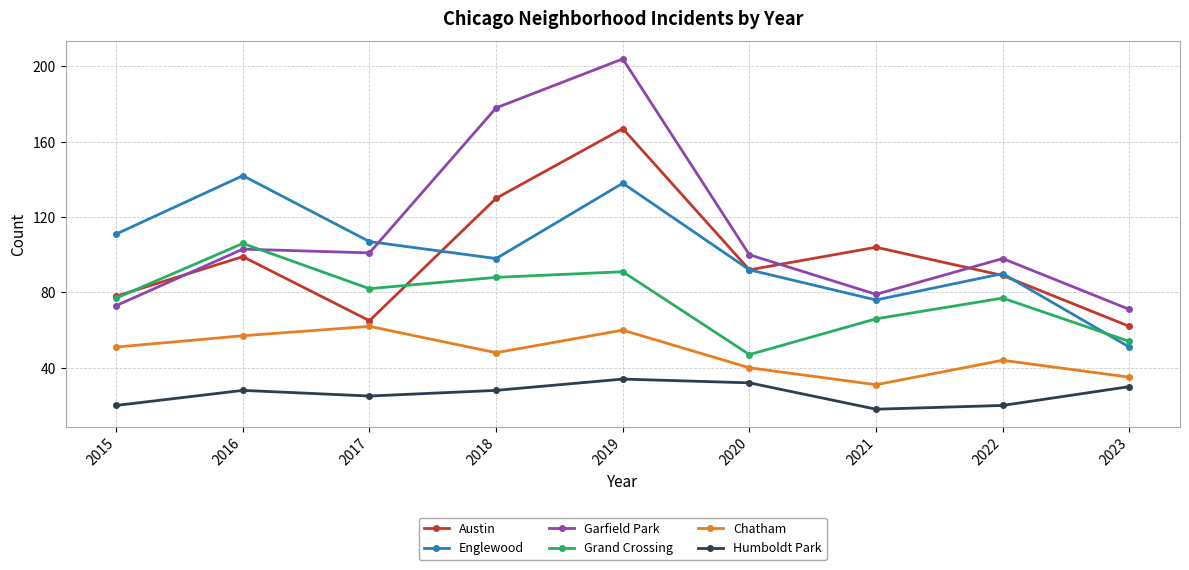

Which series has the largest total across all categories?

Garfield Park